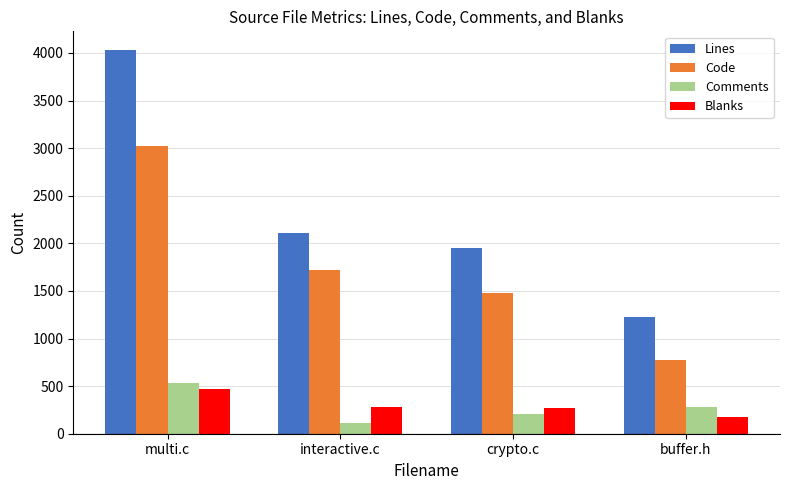

What is the highest value of the Blanks series?

465